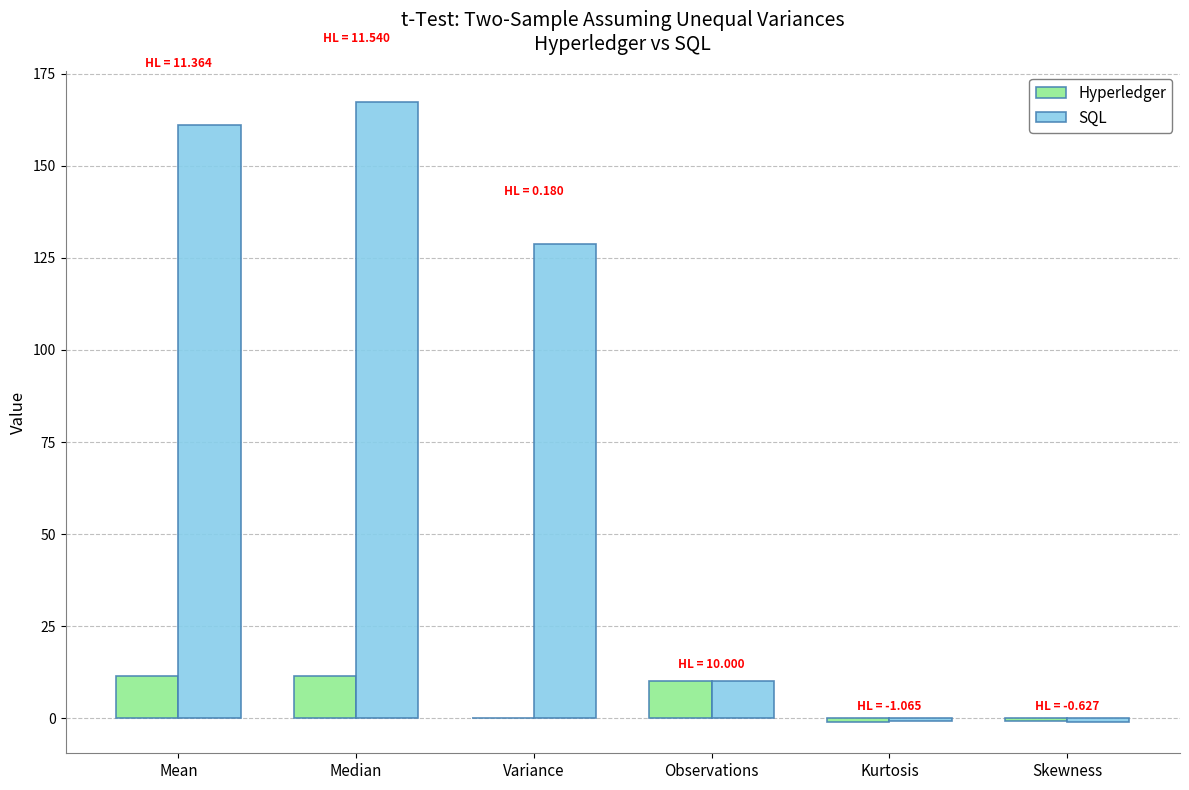

What is the sum of all SQL values?

465.5